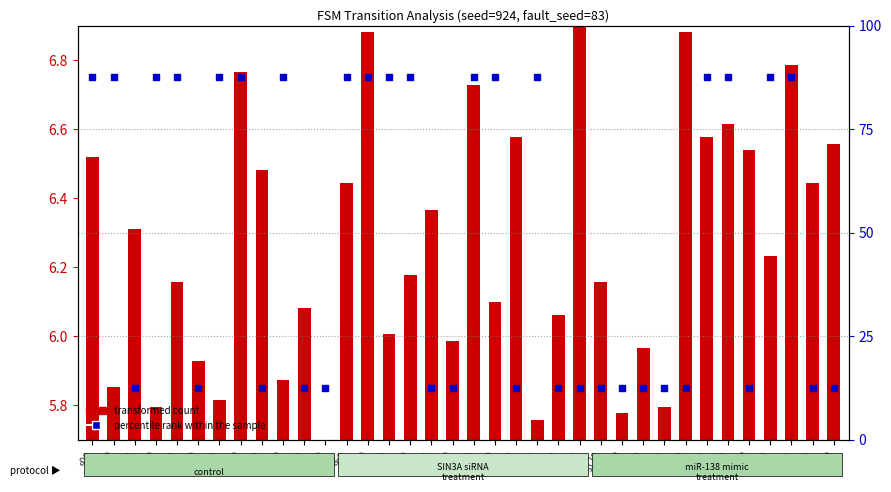

Is the value of percentile rank within the sample at s1a greater than the value of transformed count at s14a?

Yes